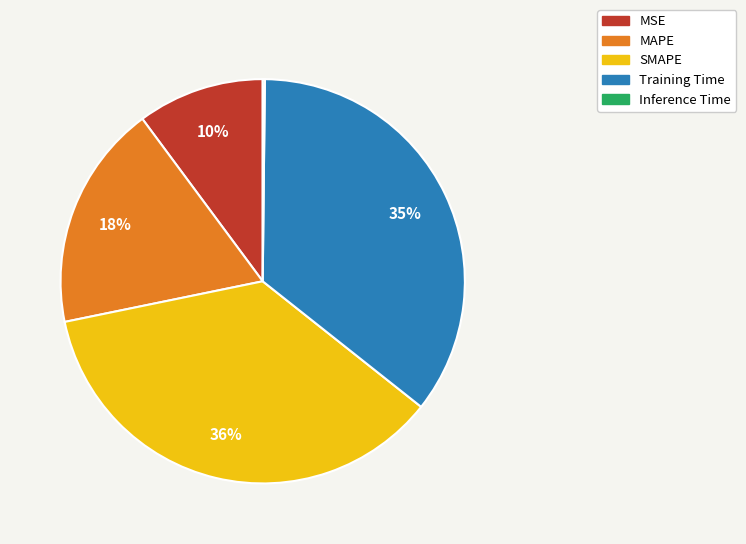

To the nearest percent, what is the difference between the SMAPE and MAPE slice percentages?

18%